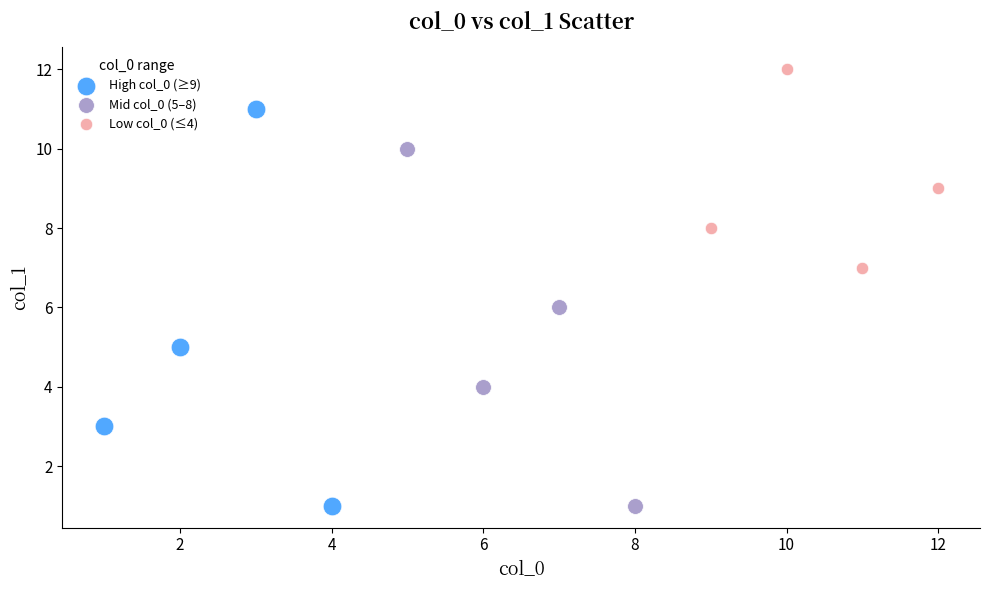

Which series contains the highest Y value?

Low col_0 (≤4)